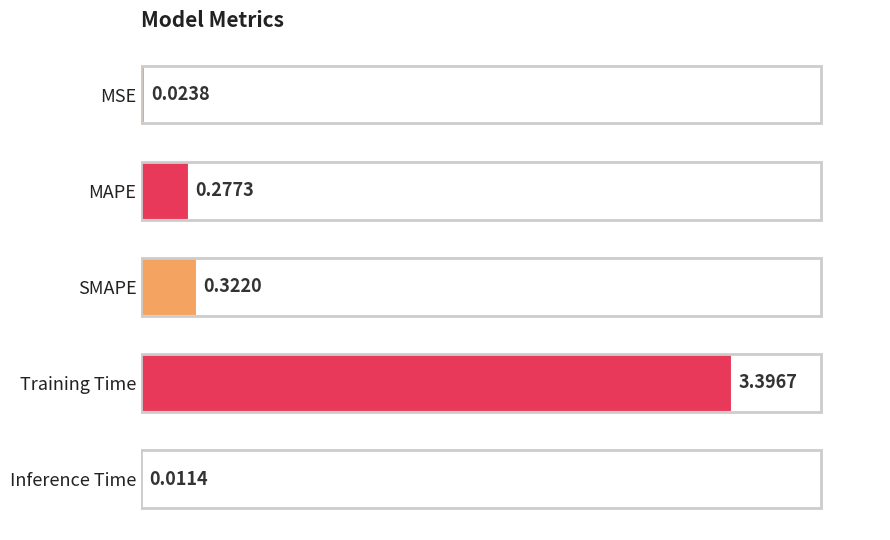

Which category has the highest value across all series?

Training Time